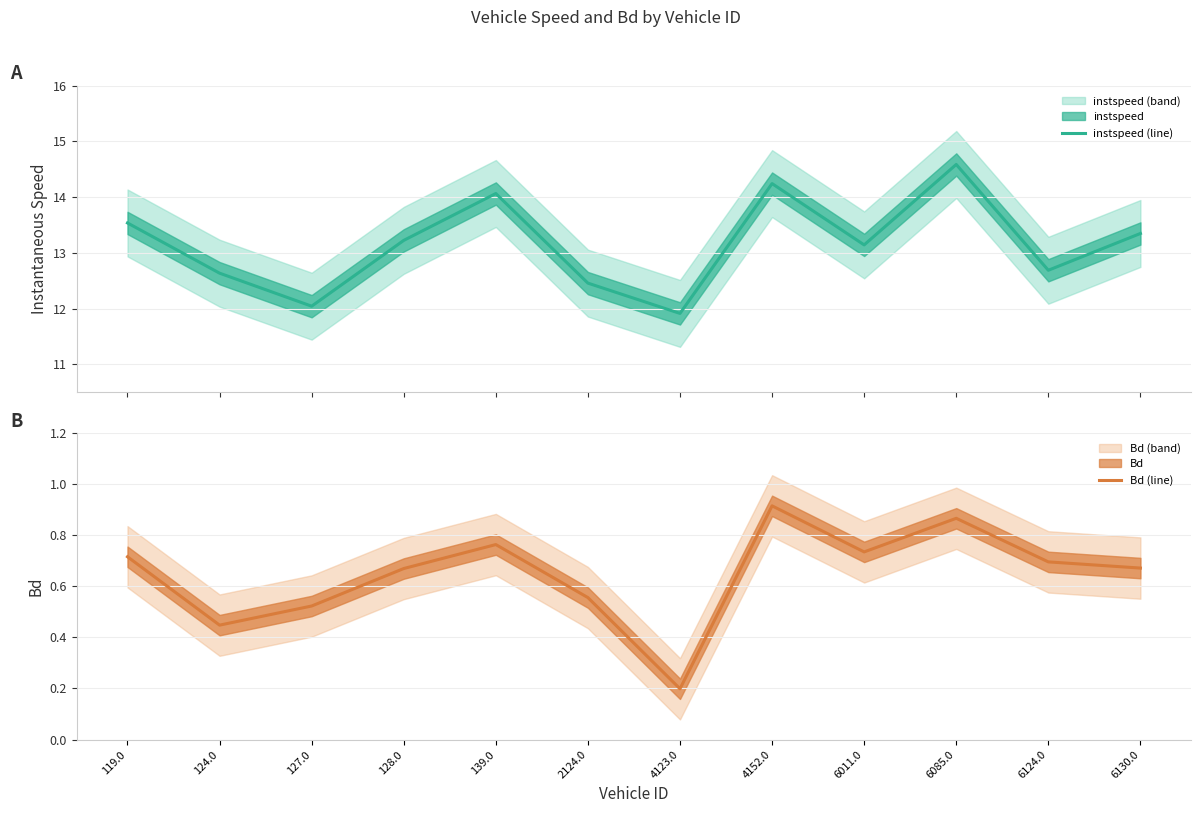

What is the smallest value displayed?

0.2